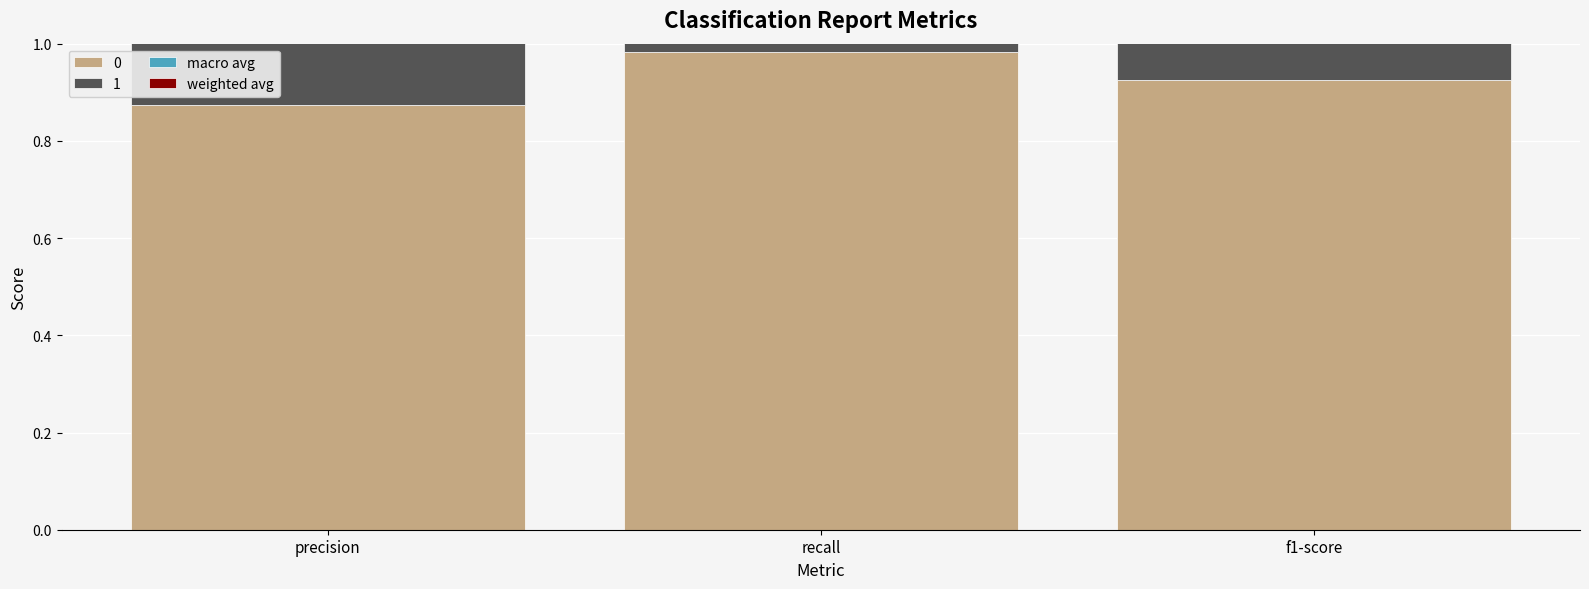

How many bars are there in total?

6